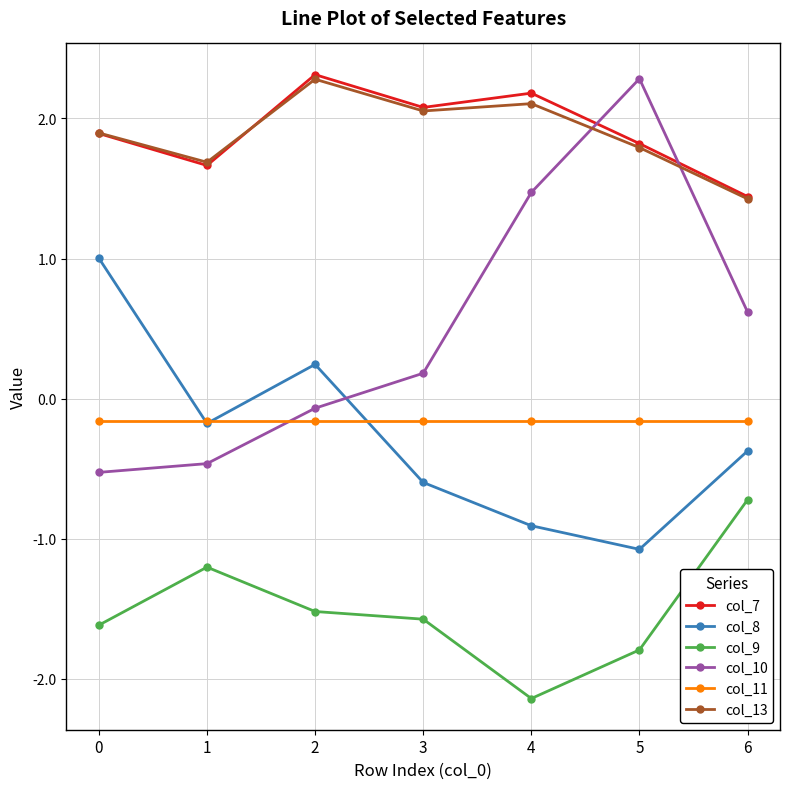

Reading left to right, list all the values displayed in this chart.

col_7: 0=1.9	1=1.7	2=2.3	3=2.1	4=2.2	5=1.8	6=1.4
col_8: 0=1.0	1=-0.2	2=0.2	3=-0.6	4=-0.9	5=-1.1	6=-0.4
col_9: 0=-1.6	1=-1.2	2=-1.5	3=-1.6	4=-2.1	5=-1.8	6=-0.7
col_10: 0=-0.5	1=-0.5	2=-0.1	3=0.2	4=1.5	5=2.3	6=0.6
col_11: 0=-0.2	1=-0.2	2=-0.2	3=-0.2	4=-0.2	5=-0.2	6=-0.2
col_13: 0=1.9	1=1.7	2=2.3	3=2.1	4=2.1	5=1.8	6=1.4